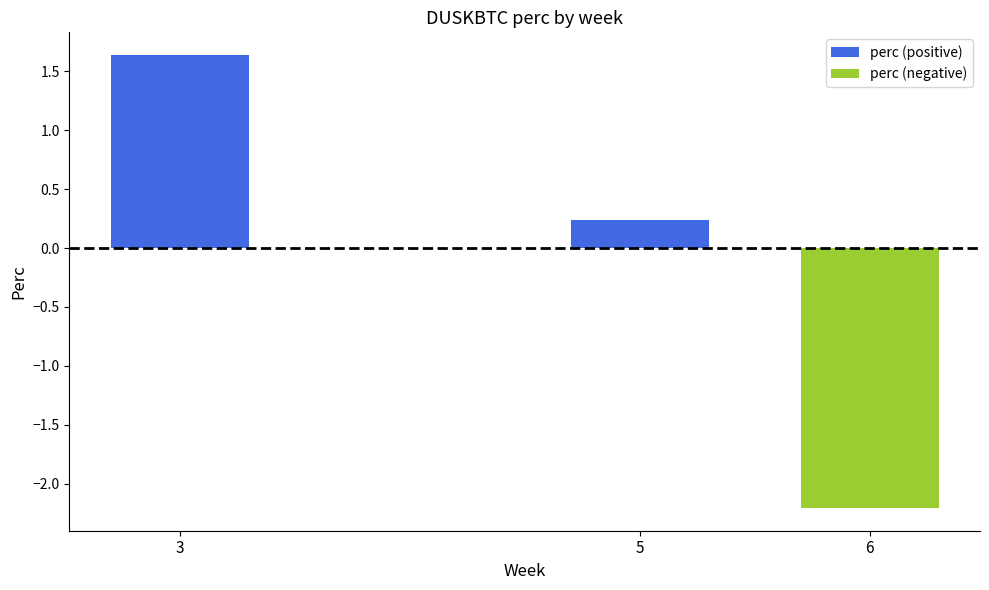

At which category is the sum across all series the highest?

3